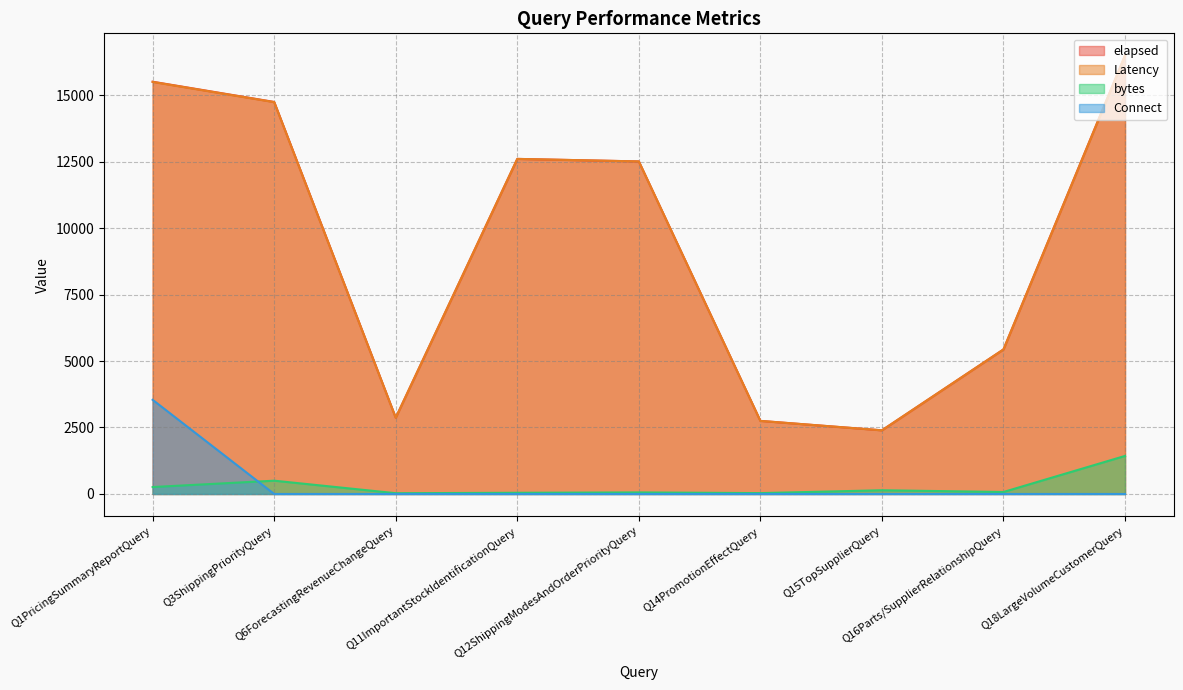

True or false: bytes has a value of 324 at Q3ShippingPriorityQuery.

False